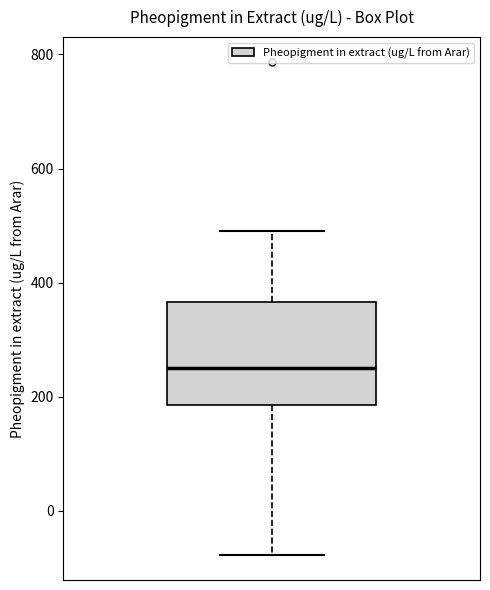

Where is the upper edge of the box on the y-axis? The values are not printed on the chart, so give them approximately, as read against the axis.

360